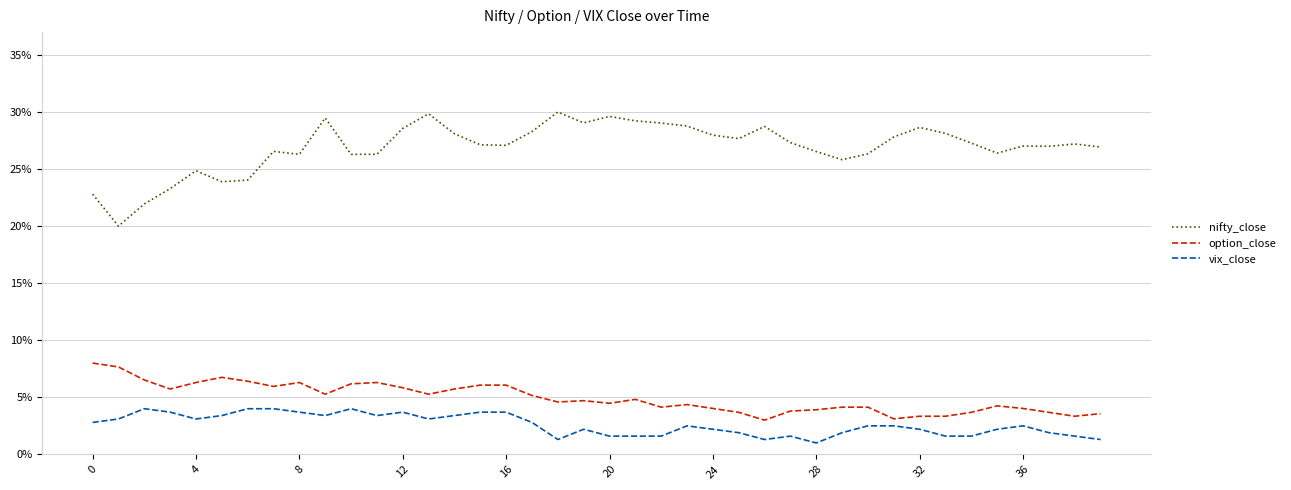

What is the maximum value shown in the chart?

30.0